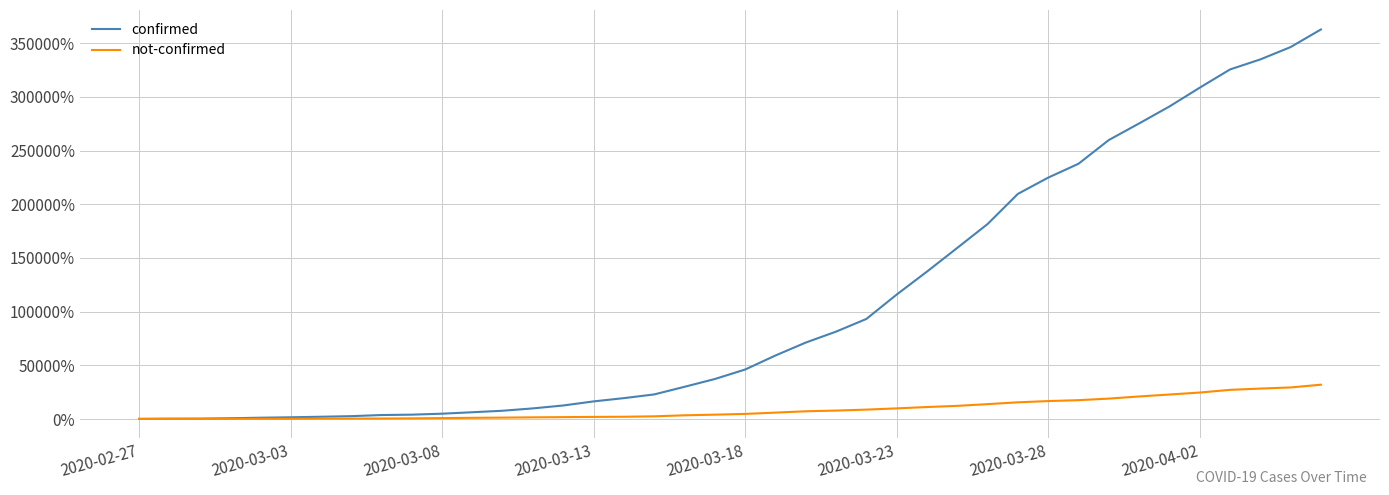

List the series in order of their overall mean, lowest first.

not-confirmed, confirmed